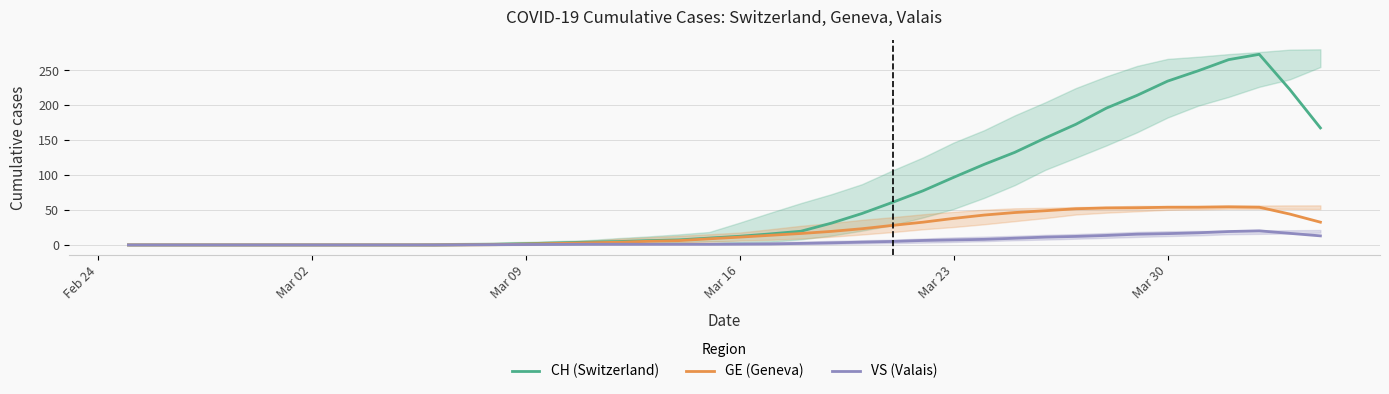

What is the maximum value for GE (Geneva)?

54.6